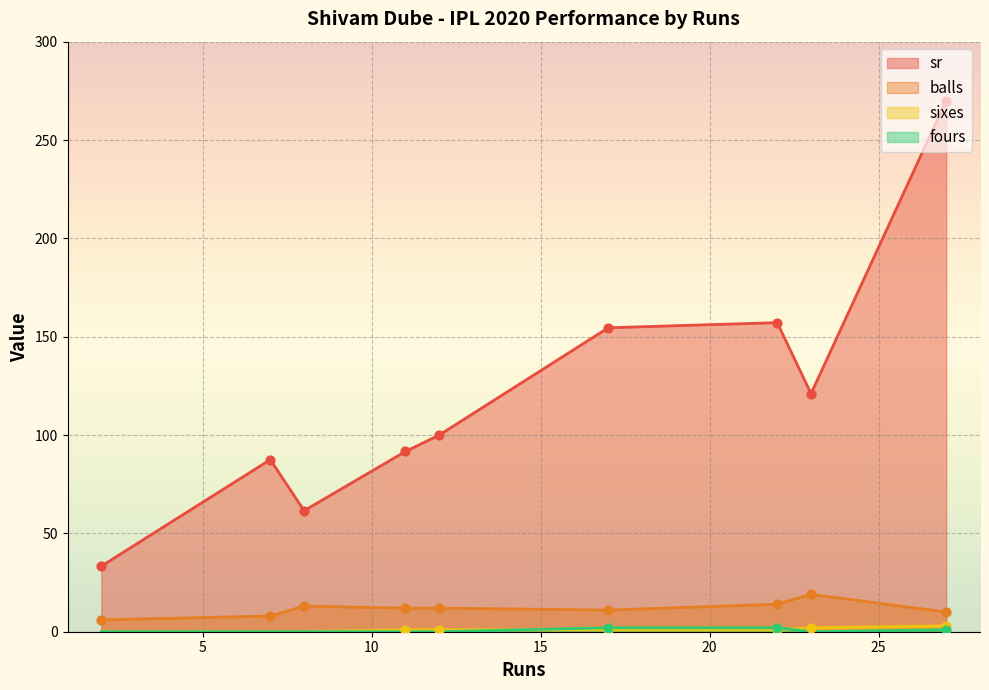

Which series has the widest spread of Y values?

sr